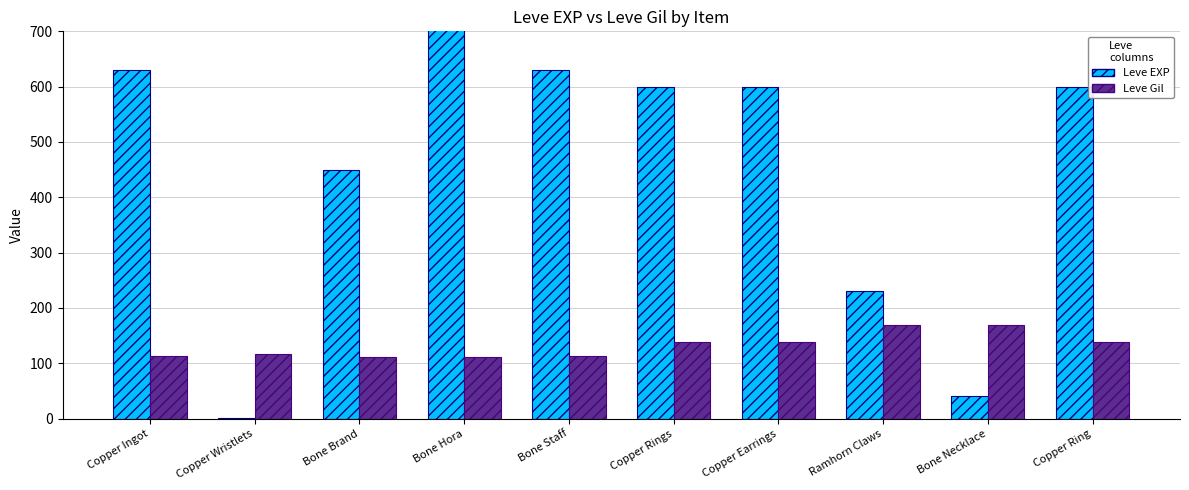

What is the total value across all series at Bone Brand?

562